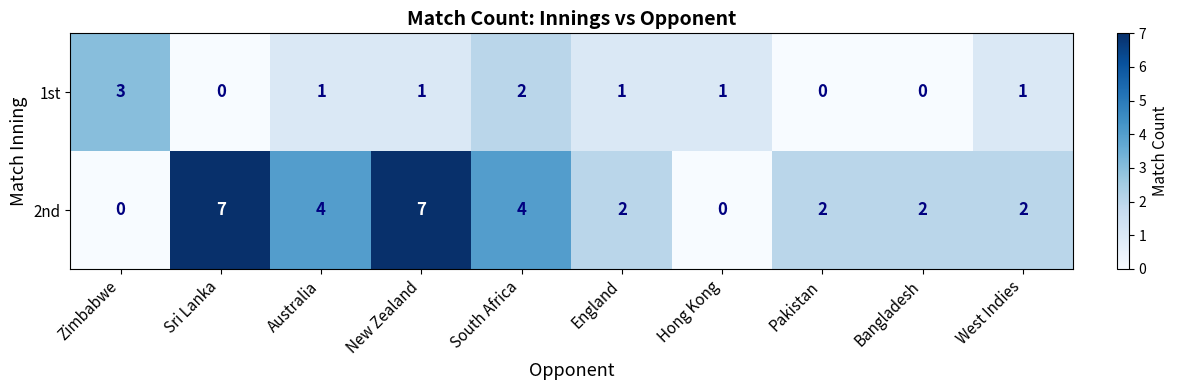

What is the highest value of the 2nd series?

7